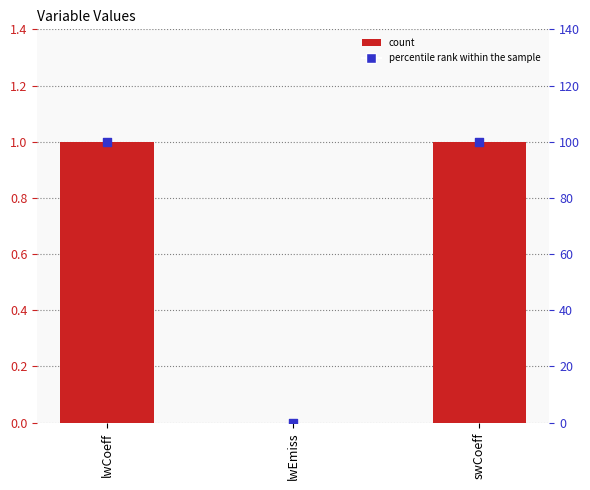

Which series has the largest total across all categories?

percentile rank within the sample